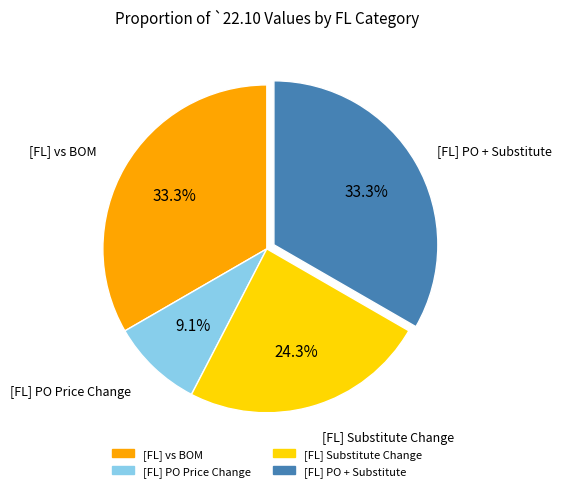

Between [FL] Substitute Change and [FL] PO + Substitute, which is larger?

[FL] PO + Substitute